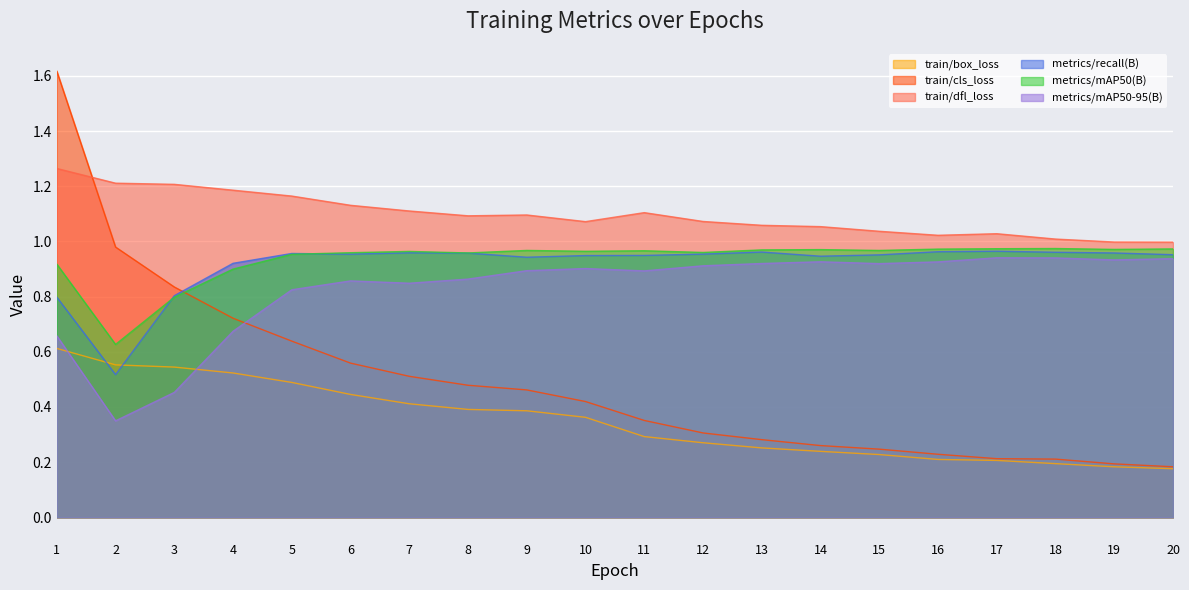

Does the chart display data point markers on the line(s)?

No